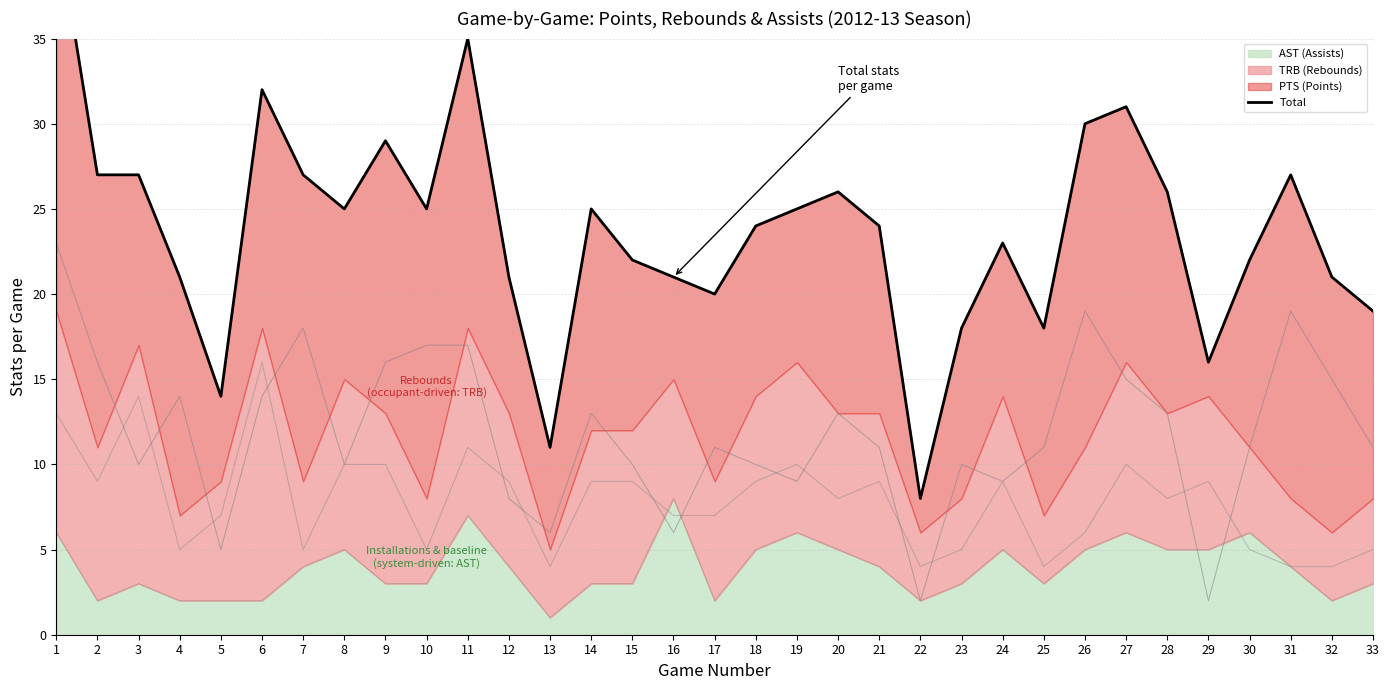

What is the maximum value for Total (PTS+TRB+AST)?

42